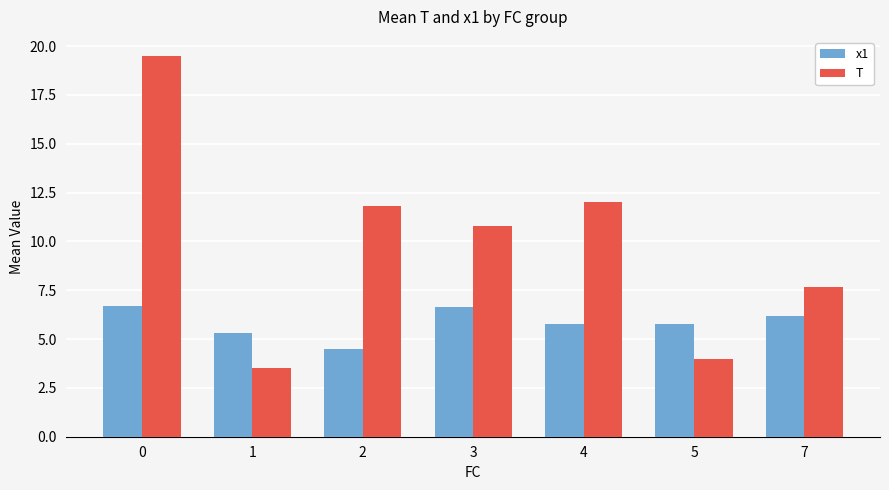

Between 5 and 7, which series saw the biggest shift?

T